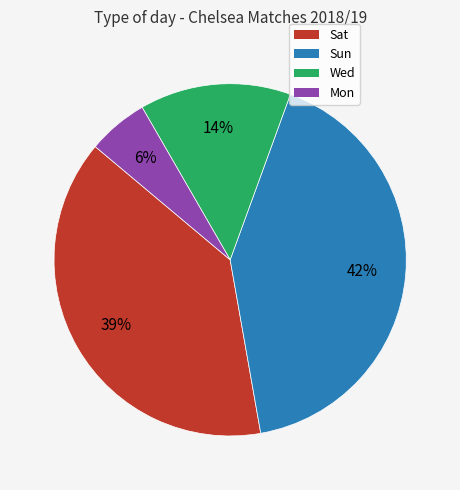

Count the number of slices in the pie.

4